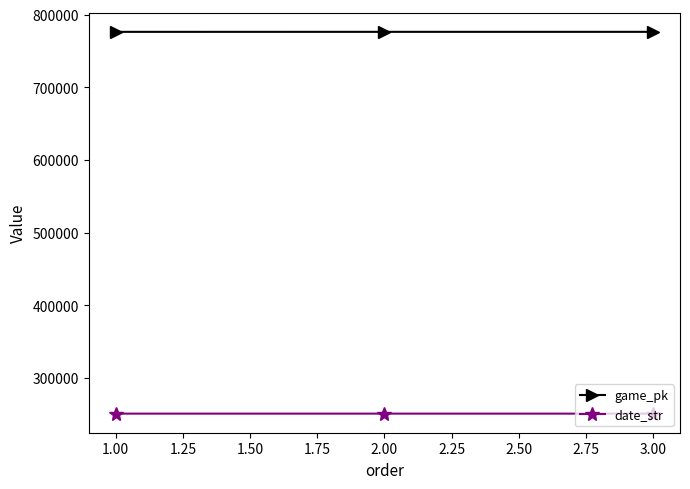

The value of date_str at 3.00 is 250911. True or false?

True